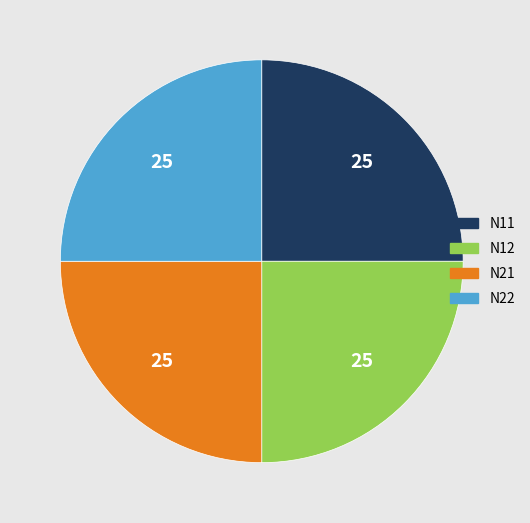

Count the number of slices in the pie.

4